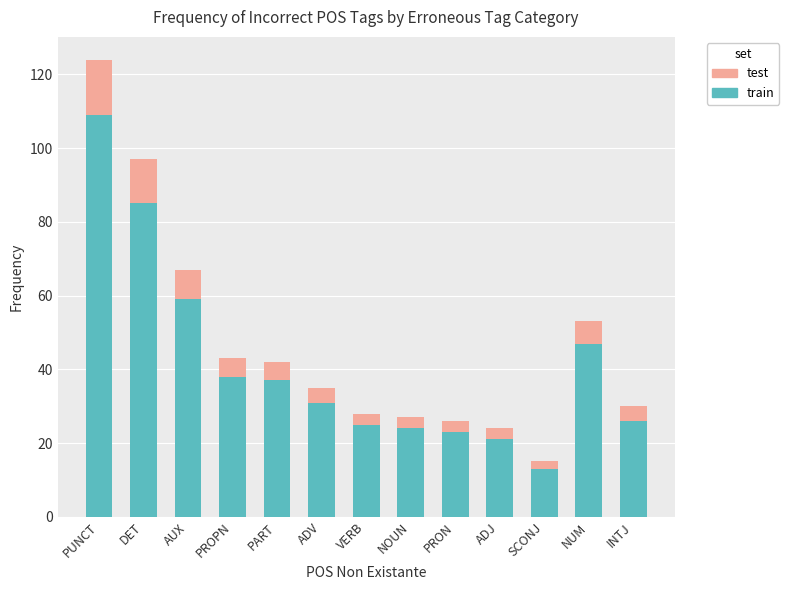

Are the bars grouped side by side (vs. stacked)?

No